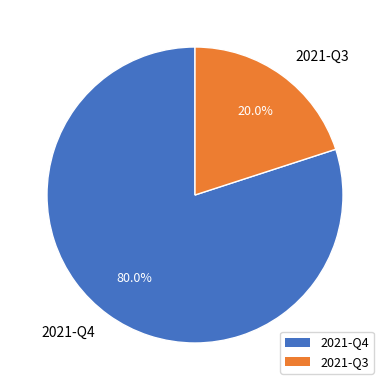

What percentage do 2021-Q3 and 2021-Q4 together represent?

100.0%